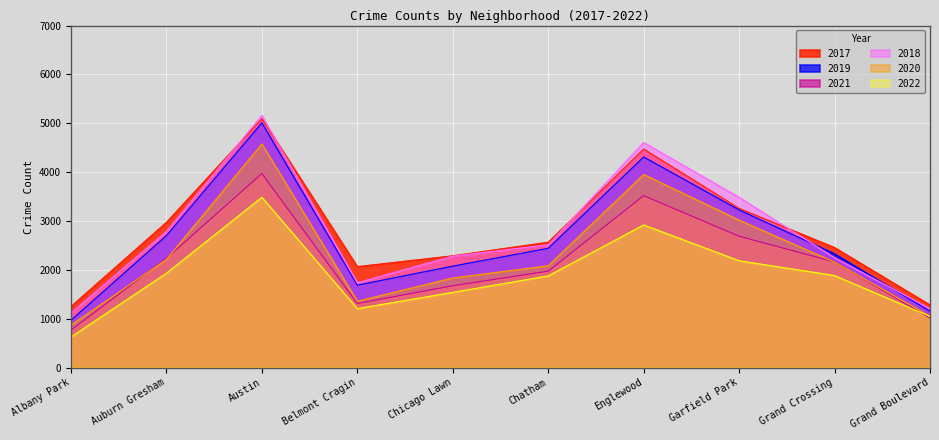

At Albany Park, list the series in order from largest to smallest.

2017, 2018, 2019, 2020, 2021, 2022